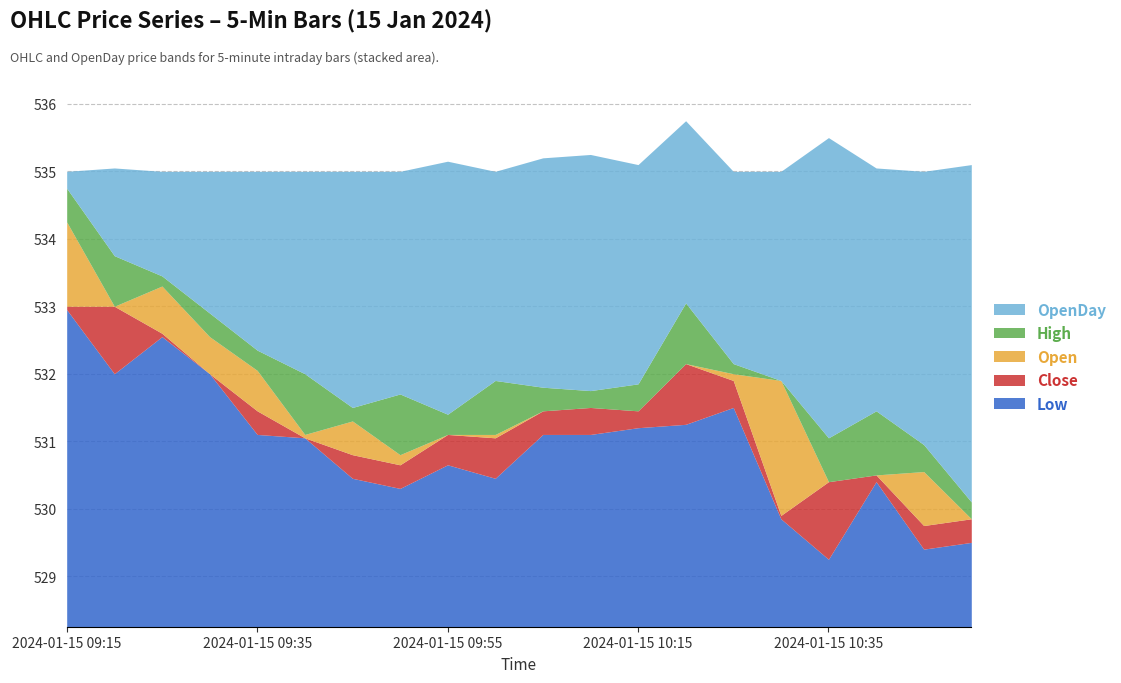

True or false: Close and Open intersect in this chart.

True